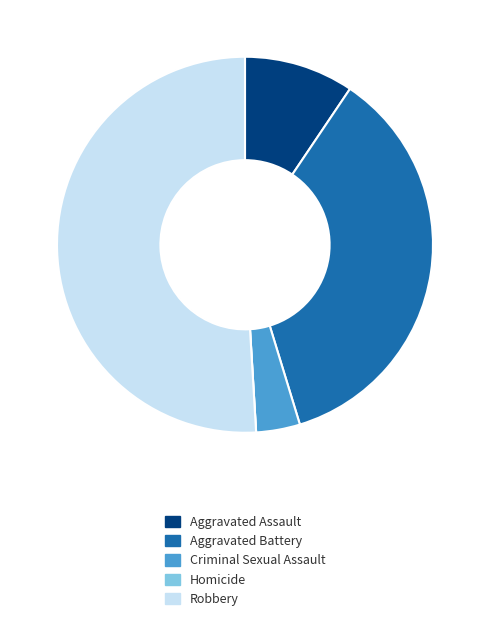

What is the ratio of the value at Aggravated Battery to the value at Criminal Sexual Assault?

9.5